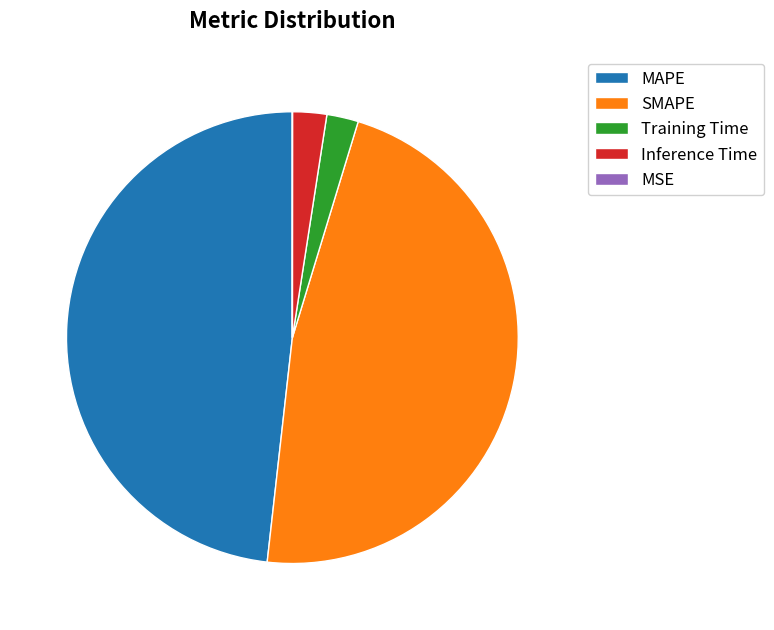

Which slice is the largest?

MAPE